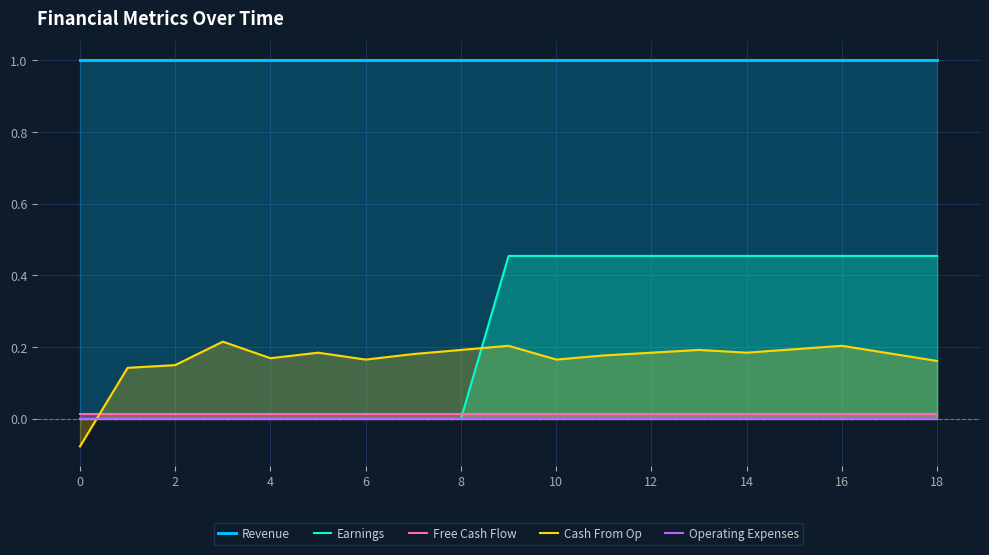

Reading right to left, what are all the values shown in this chart?

Revenue: 1.0	1.0	1.0	1.0	1.0	1.0	1.0	1.0	1.0	1.0	1.0	1.0	1.0	1.0	1.0	1.0	1.0	1.0	1.0
Earnings: 0.5	0.5	0.5	0.5	0.5	0.5	0.5	0.5	0.5	0.5	0.0	0.0	0.0	0.0	0.0	0.0	0.0	0.0	0.0
Free Cash Flow: 0.0	0.0	0.0	0.0	0.0	0.0	0.0	0.0	0.0	0.0	0.0	0.0	0.0	0.0	0.0	0.0	0.0	0.0	0.0
Cash From Op: 0.2	0.2	0.2	0.2	0.2	0.2	0.2	0.2	0.2	0.2	0.2	0.2	0.2	0.2	0.2	0.2	0.2	0.1	-0.1
Operating Expenses: 0.0	0.0	0.0	0.0	0.0	0.0	0.0	0.0	0.0	0.0	0.0	0.0	0.0	0.0	0.0	0.0	0.0	0.0	0.0